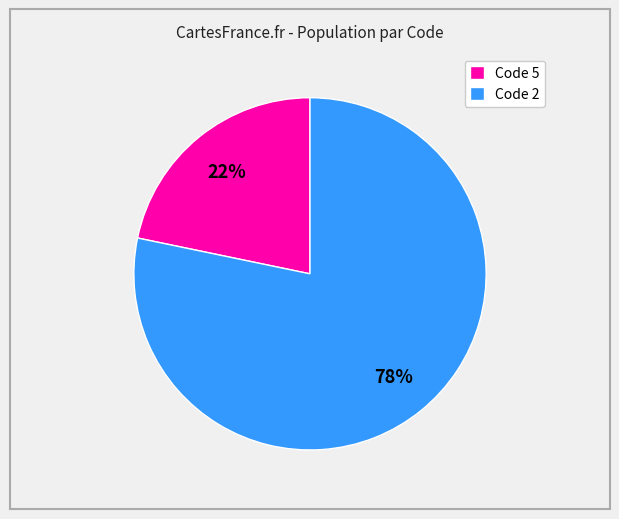

What percentage is the Code 5 slice, to the nearest percent?

22%